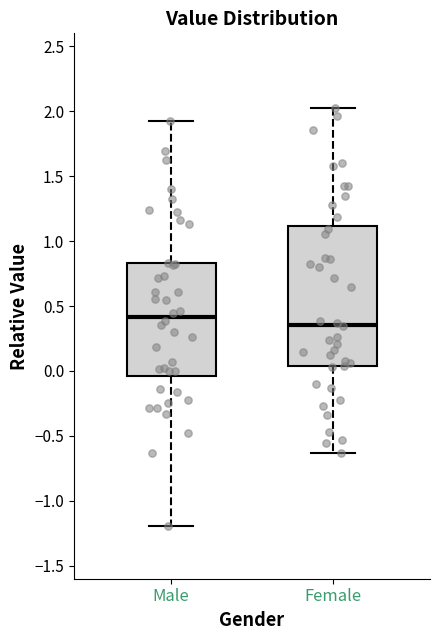

Reading left to right, transcribe this box plot: for each box, give where its median line is, the range the box spans, and where its two whiskers end, as read against the y-axis. The values are not printed on the chart, so give them approximately, as read against the axis.

Male: median 0.40, box -0.05 to 0.85, whiskers -1.20 to 1.95
Female: median 0.35, box 0.05 to 1.10, whiskers -0.65 to 2.00